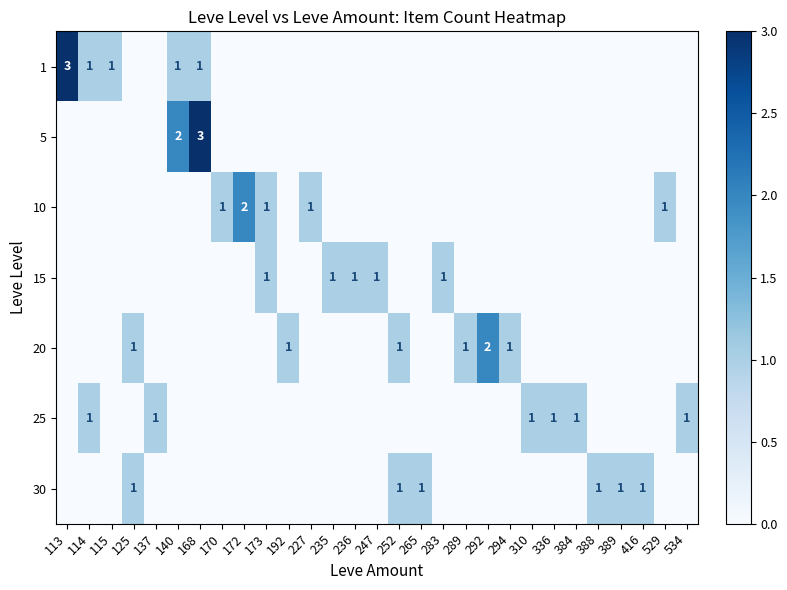

What is the sum of all 10 values?

6